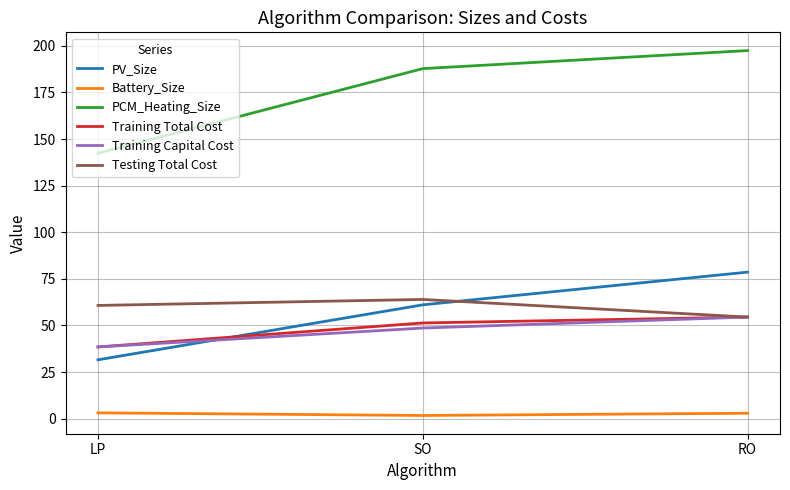

What is the lowest value of the PV_Size series?

31.6